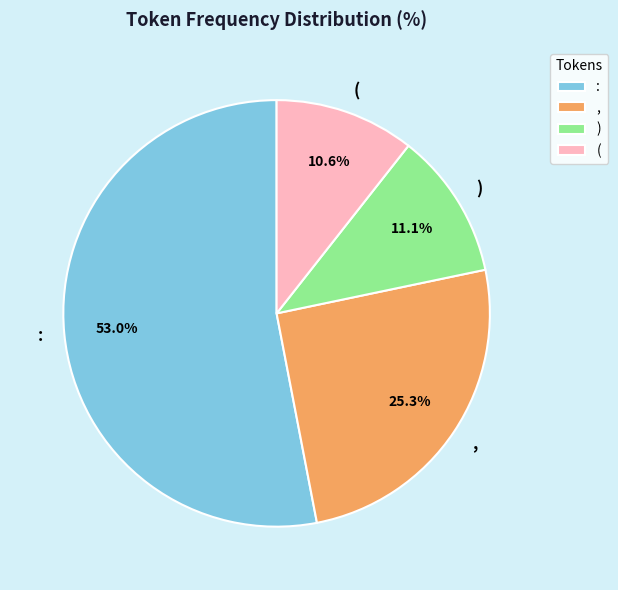

What percentage is the ) slice, to the nearest percent?

11%